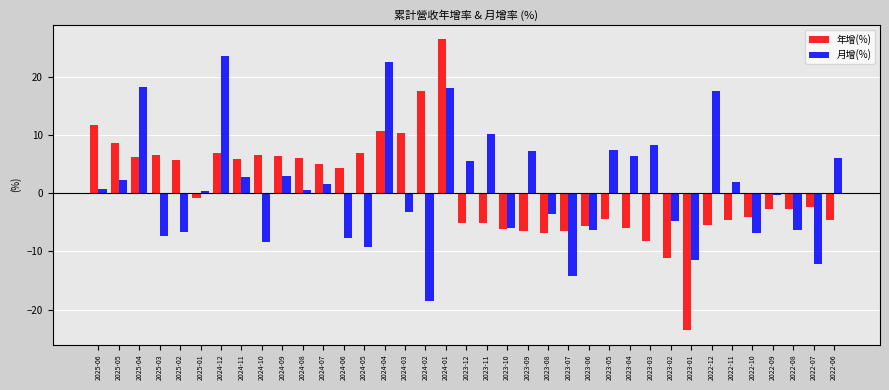

Between 2024-06 and 2023-05, which series saw the biggest shift?

月增(%)